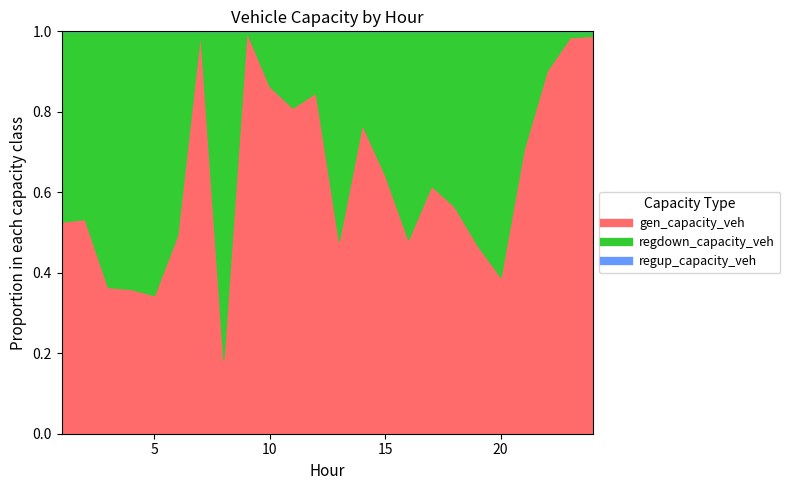

Does the chart have visible grid lines?

Yes